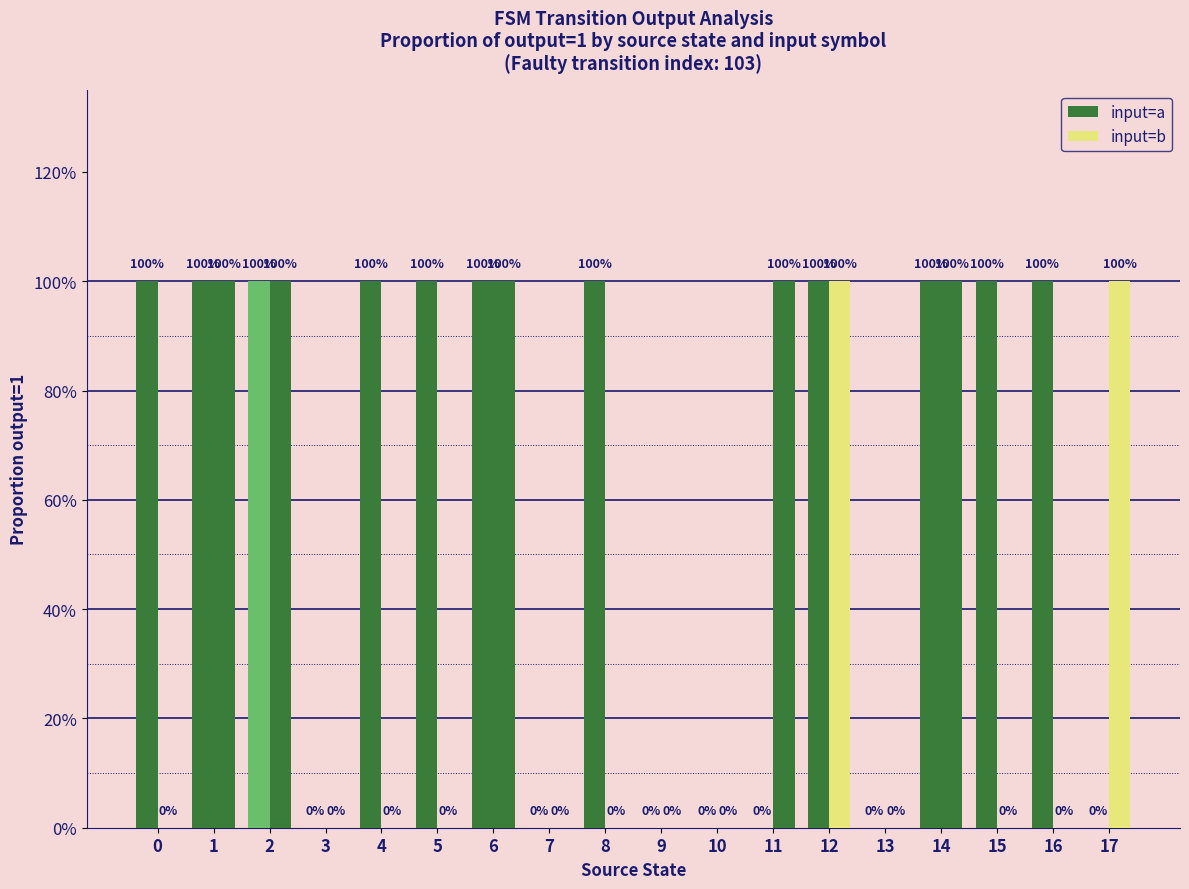

Reading left to right, extract all data points from this chart.

input=a: 0=1	1=1	2=1	3=0	4=1	5=1	6=1	7=0	8=1	9=0	10=0	11=0	12=1	13=0	14=1	15=1	16=1	17=0
input=b: 0=0	1=1	2=1	3=0	4=0	5=0	6=1	7=0	8=0	9=0	10=0	11=1	12=1	13=0	14=1	15=0	16=0	17=1